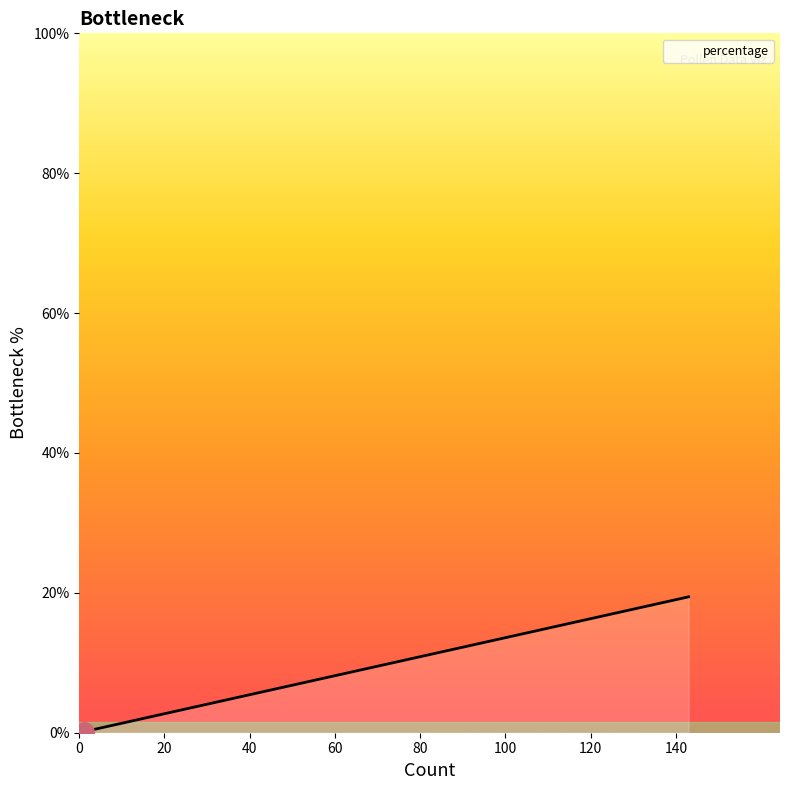

What is the difference between the maximum and minimum values?

19.3